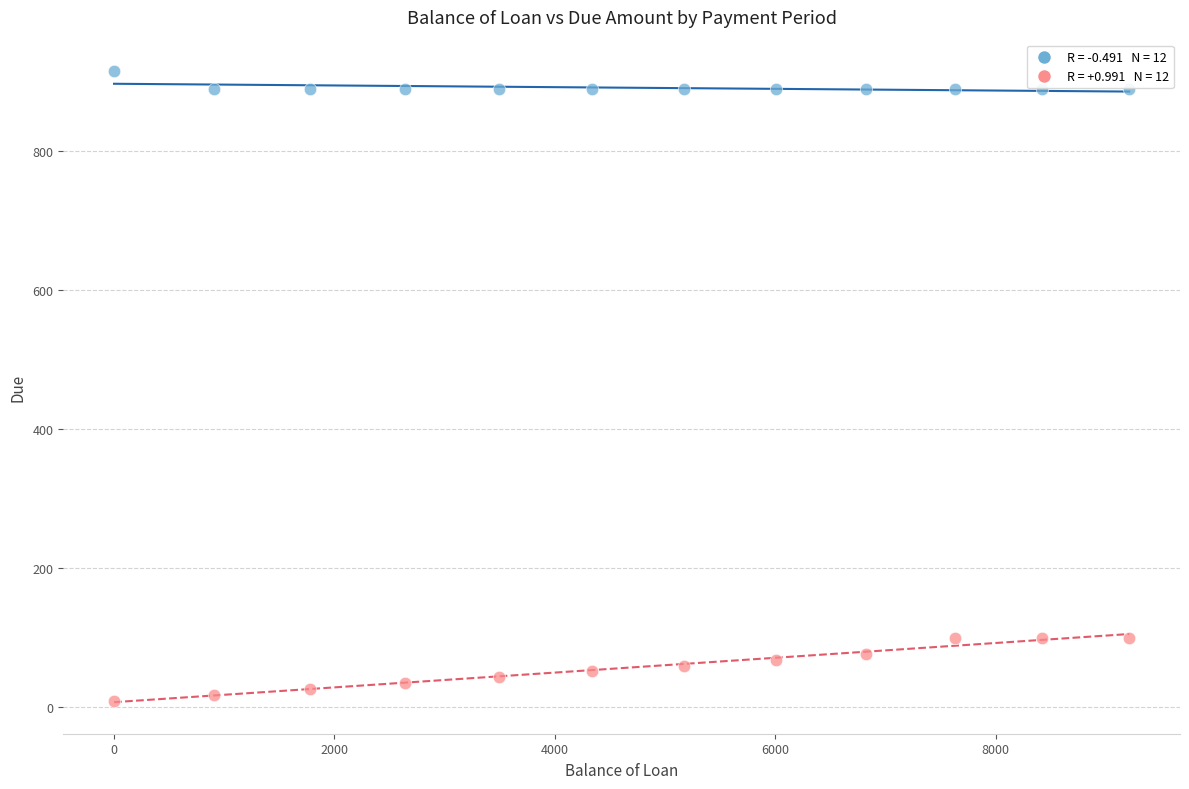

Across all data points, what is the range of X values (max minus min)?

9211.5